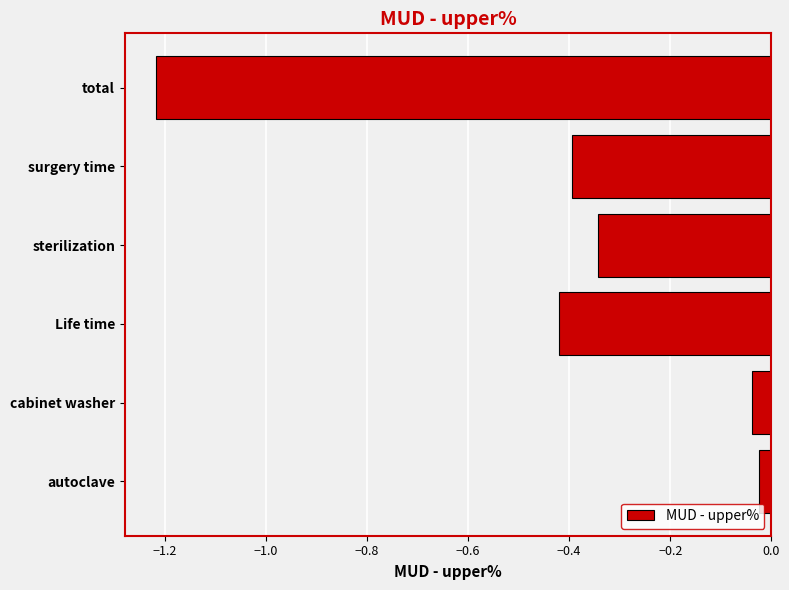

Rank the categories by value from highest to lowest.

autoclave, cabinet washer, sterilization, surgery time, Life time, total